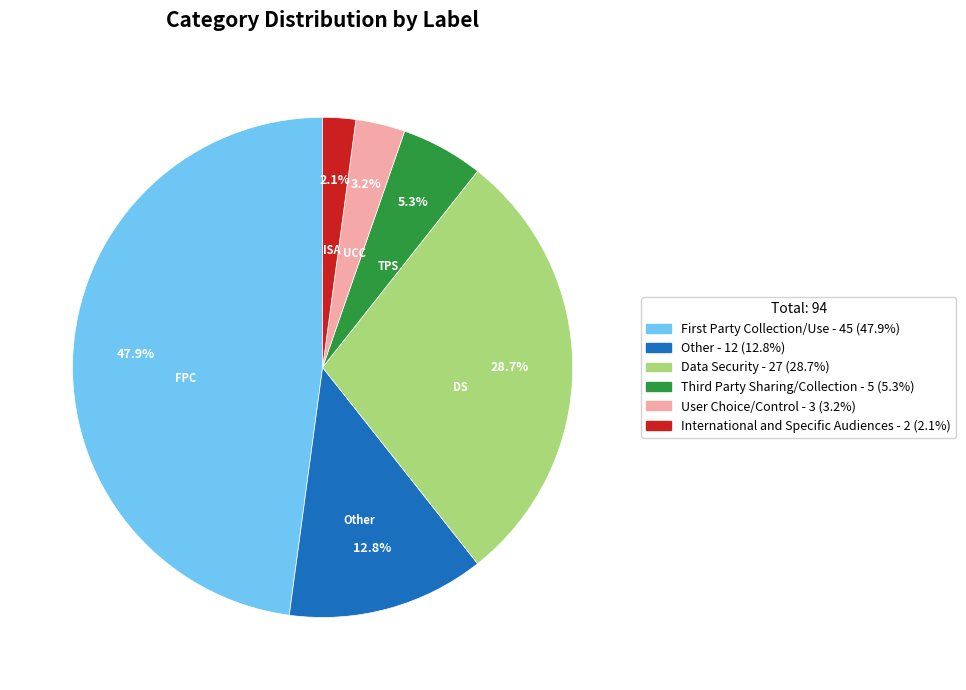

Does any single category account for the majority?

No